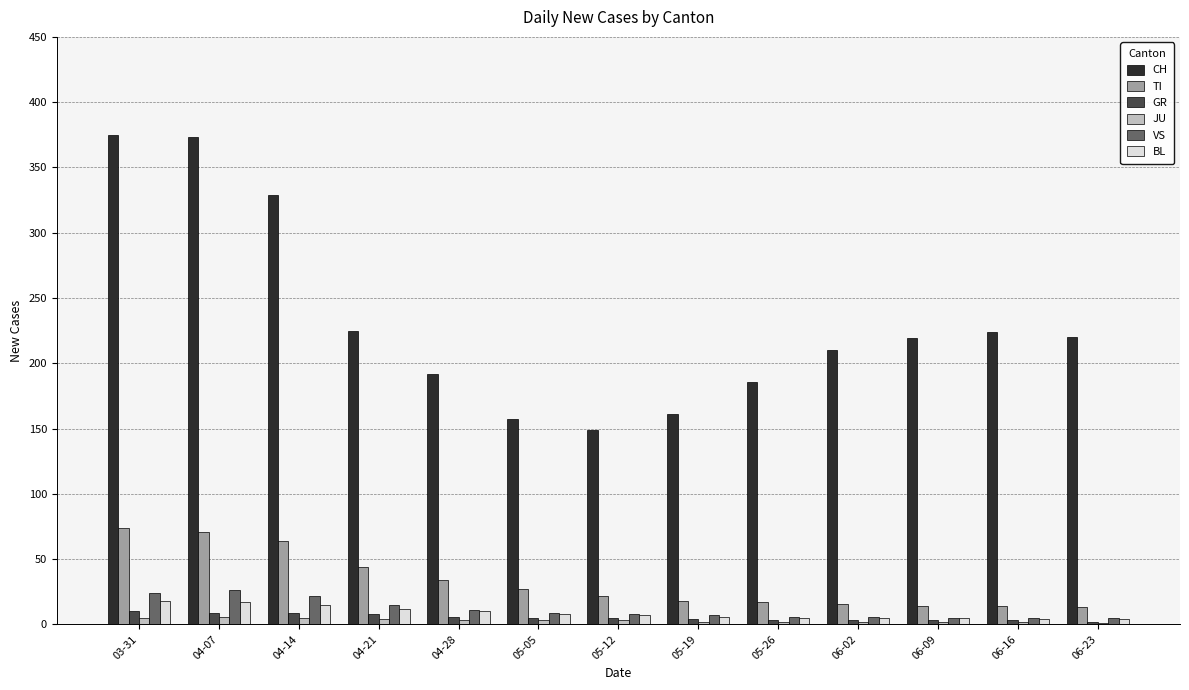

Between 04-21 and 05-19, which series saw the biggest shift?

CH